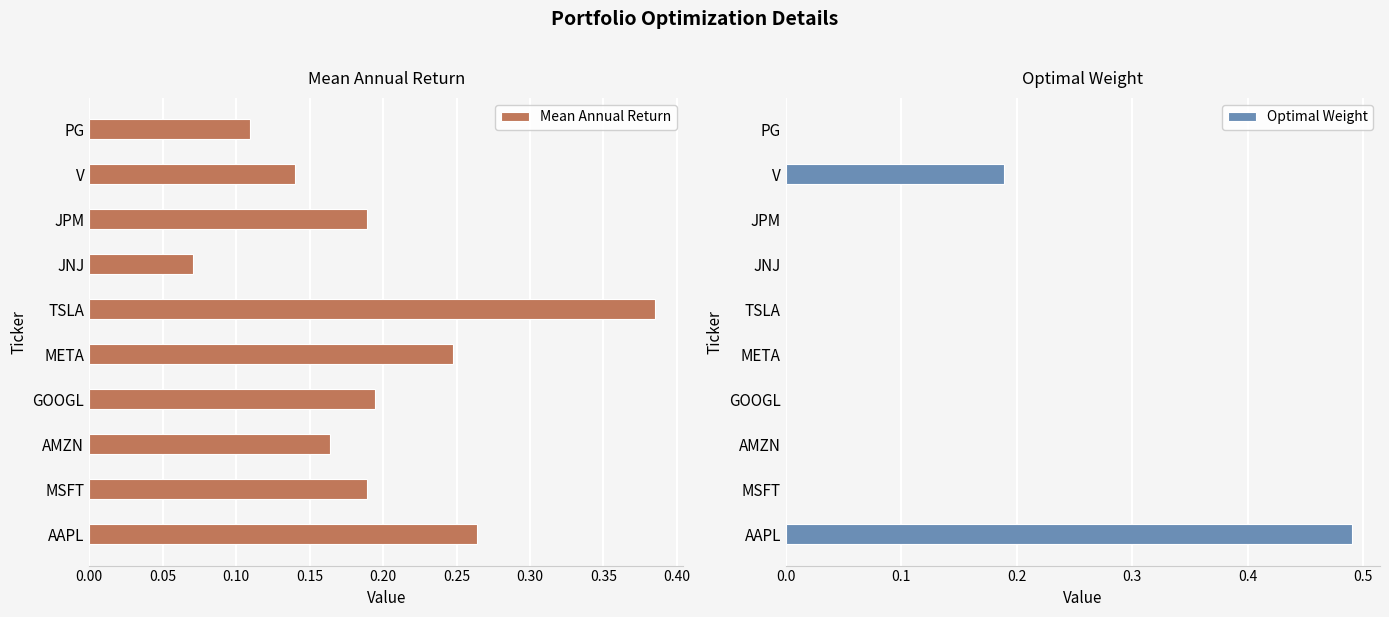

Does the chart contain stacked bars?

No